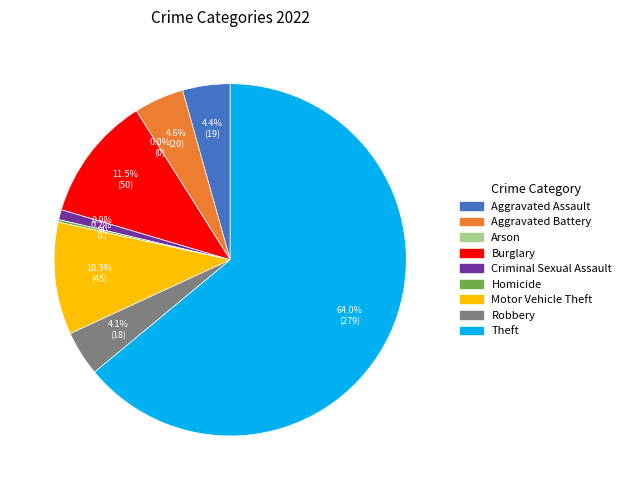

Is there a majority slice in this chart?

Yes